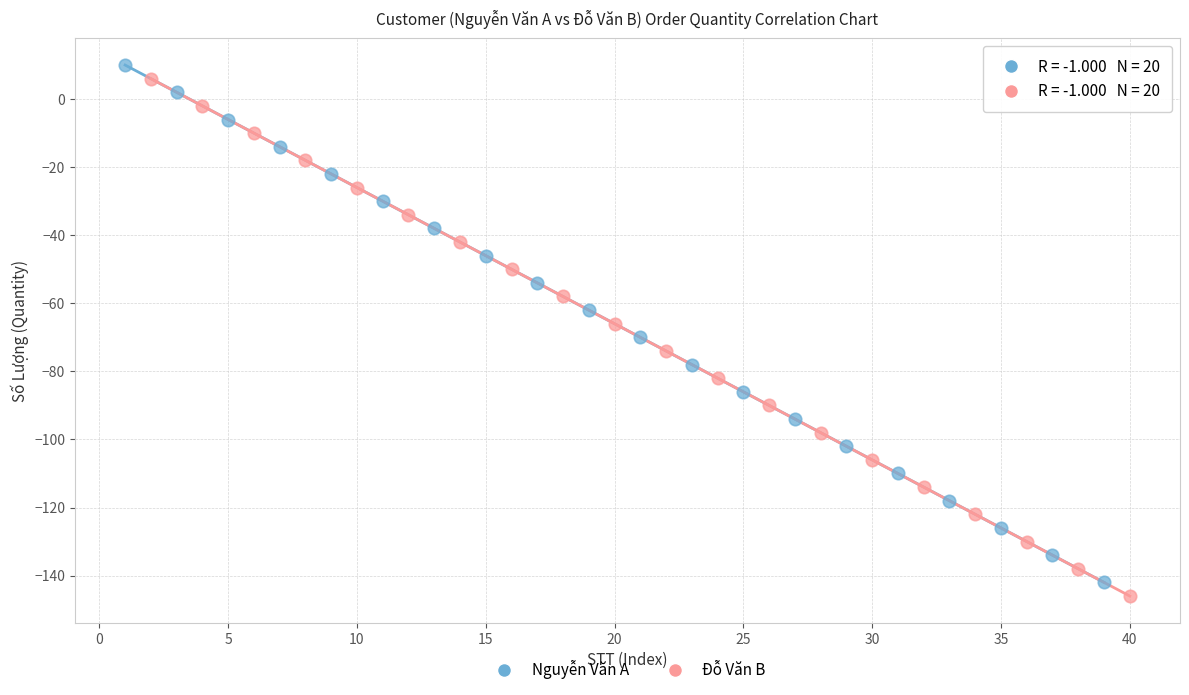

Which series reaches the maximum Y coordinate?

Nguyễn Văn A